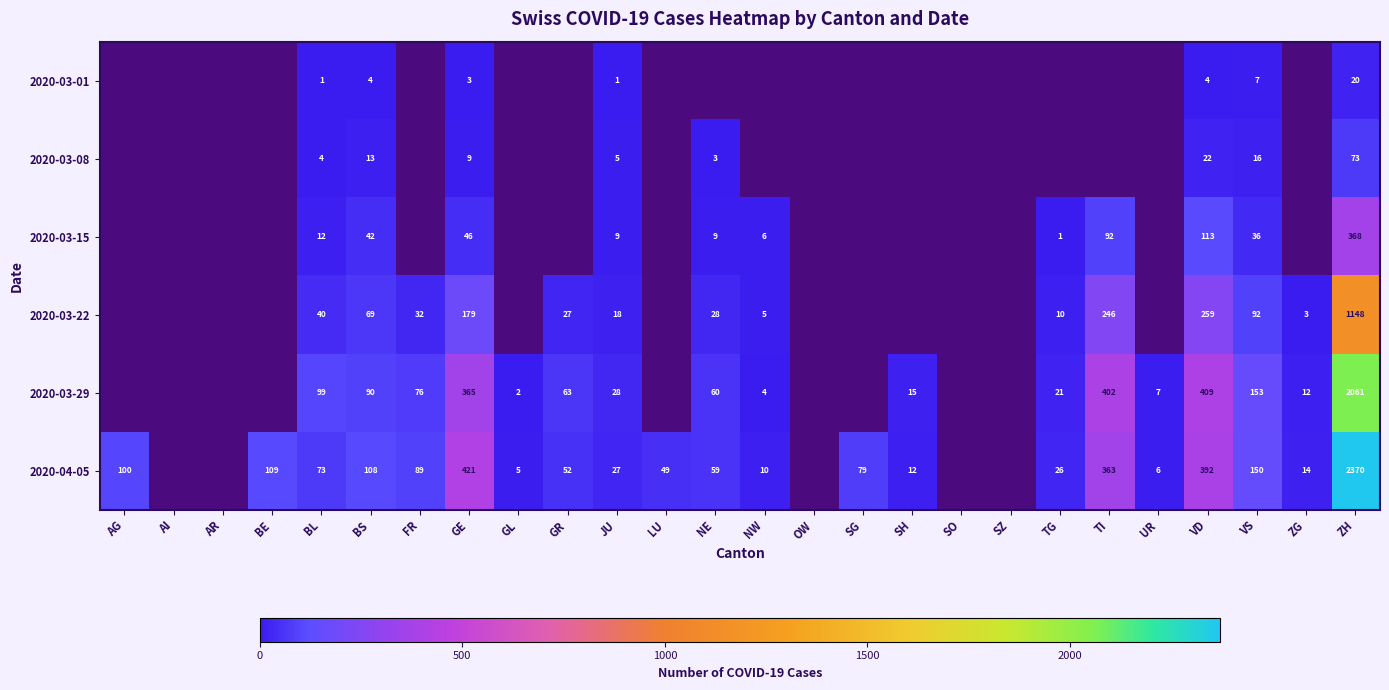

The value of 2020-03-08 at VS is 27. True or false?

False